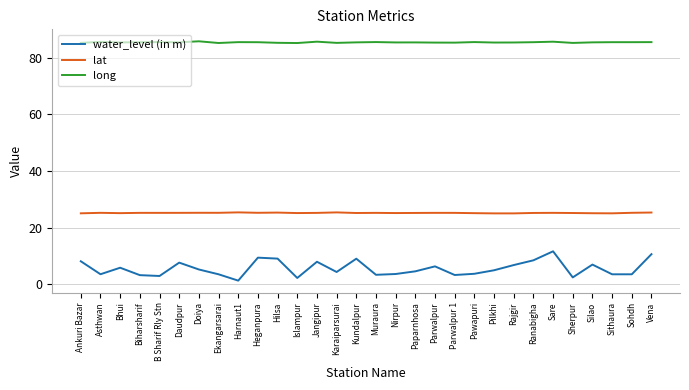

What value does the long series have at Heganpura?

85.5